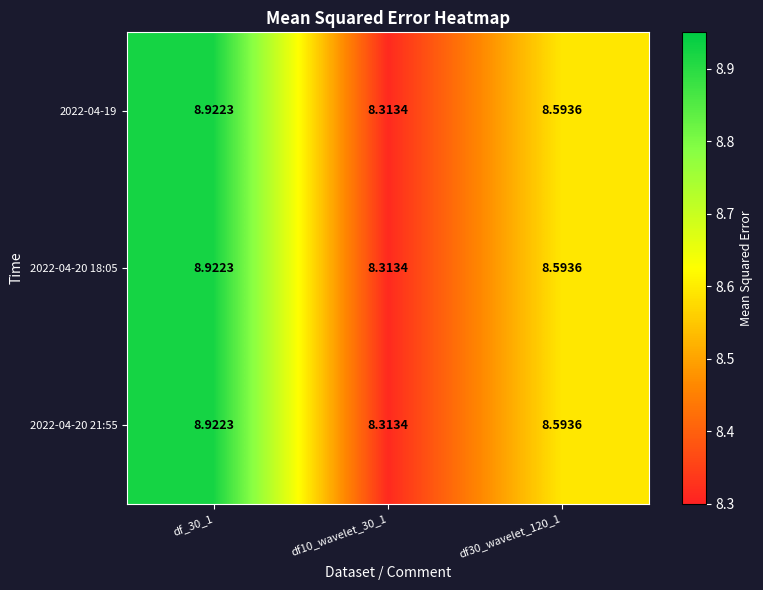

At which category does the chart reach its minimum across all series?

df10_wavelet_30_1